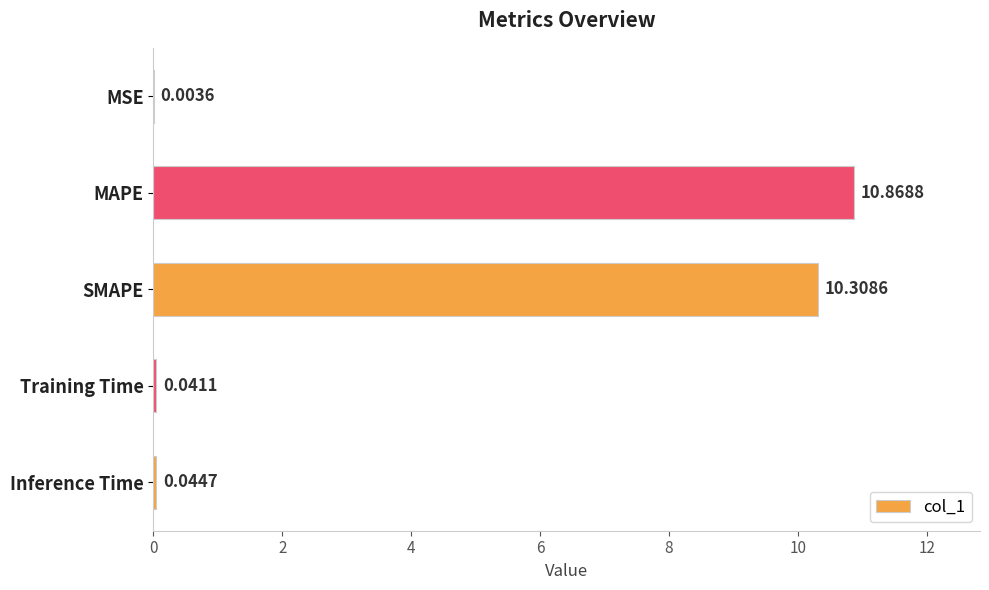

What is the sum of all values?

21.3